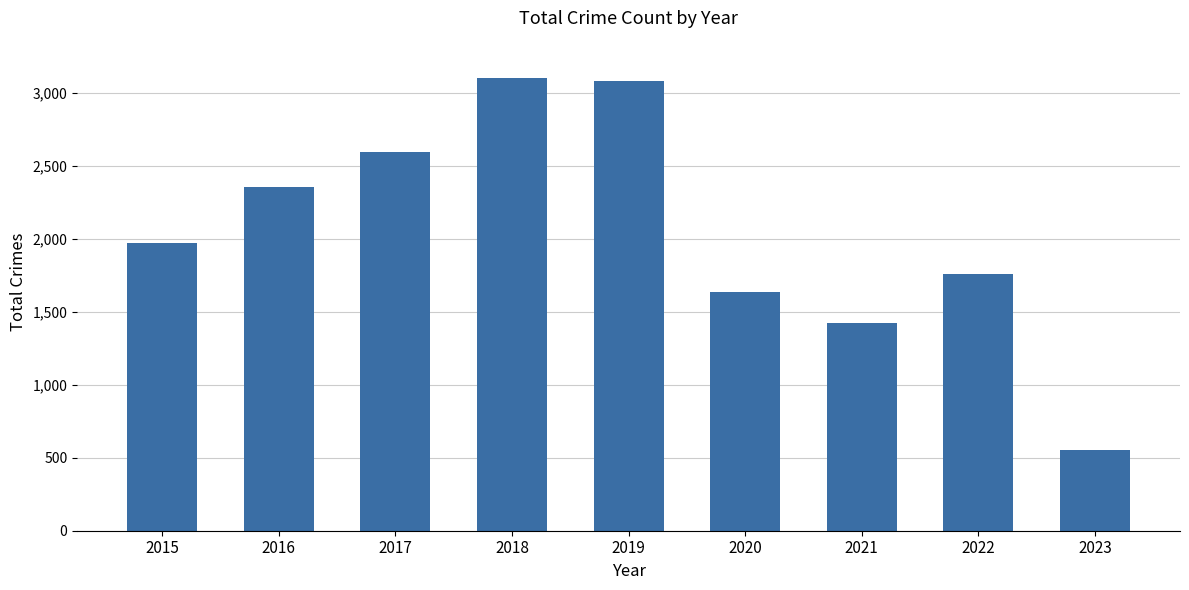

What is the minimum value shown in the chart?

552